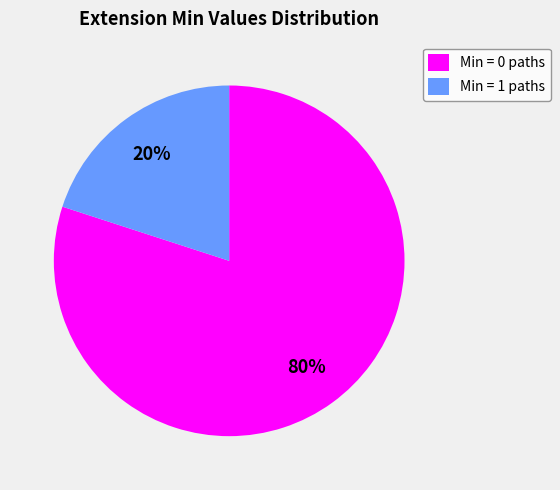

Count the number of slices in the pie.

2